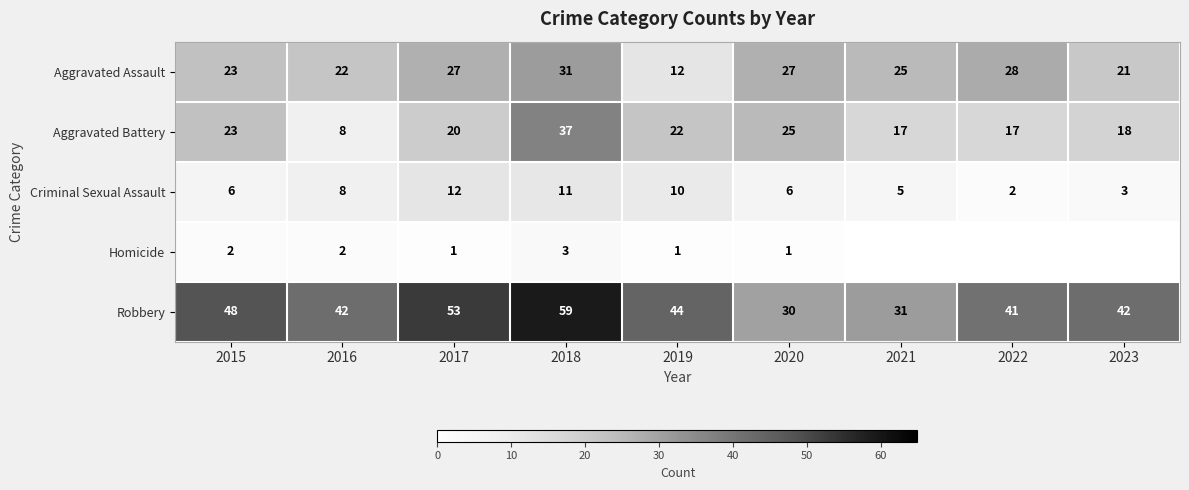

What is the sum of all Criminal Sexual Assault values?

63